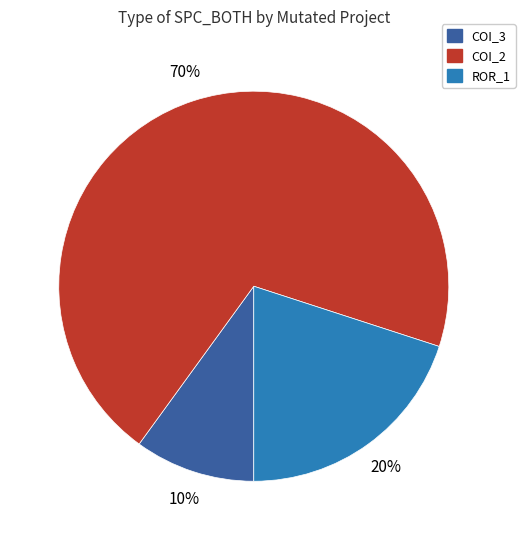

To the nearest percent, what is the average slice percentage?

33%